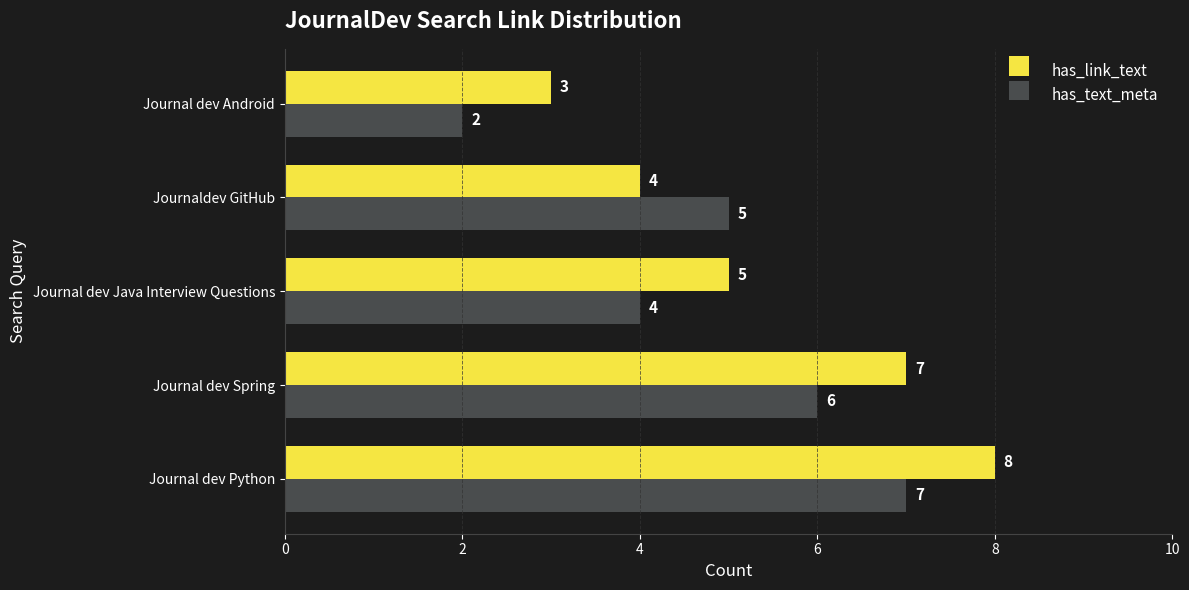

Which series has the largest total across all categories?

has_link_text